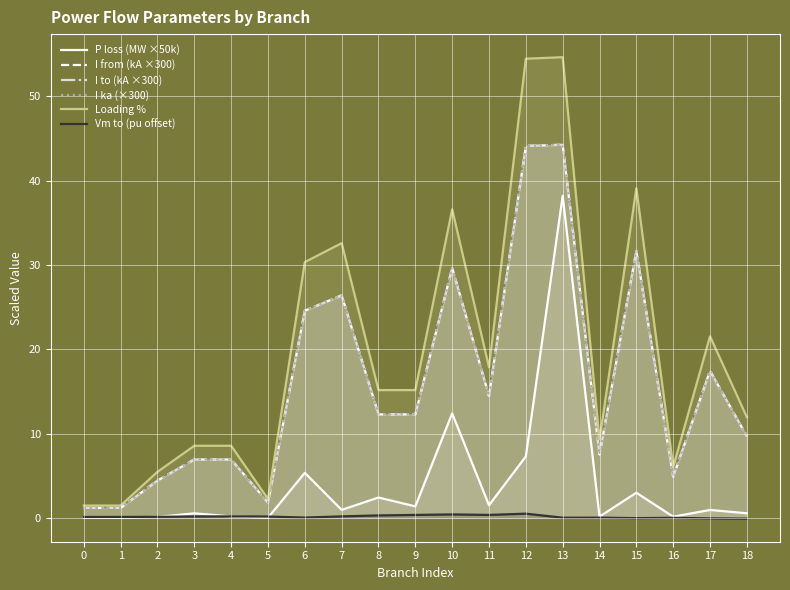

What is the sum of all I to (kA ×300) values?

301.8